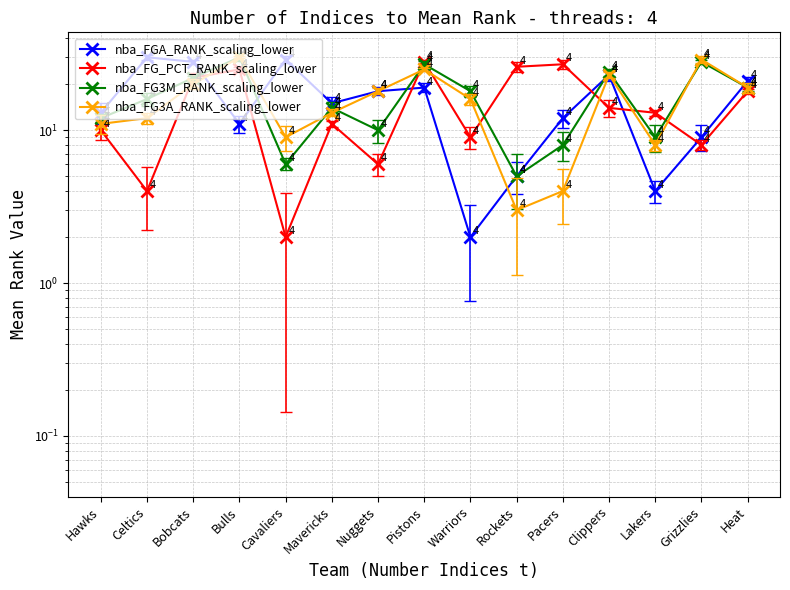

At which label is FG_PCT_RANK closest to 15?

Clippers